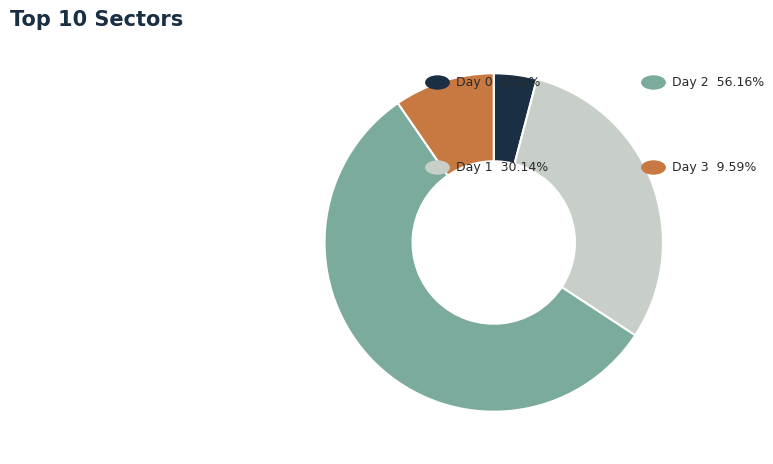

Is there a majority slice in this chart?

Yes